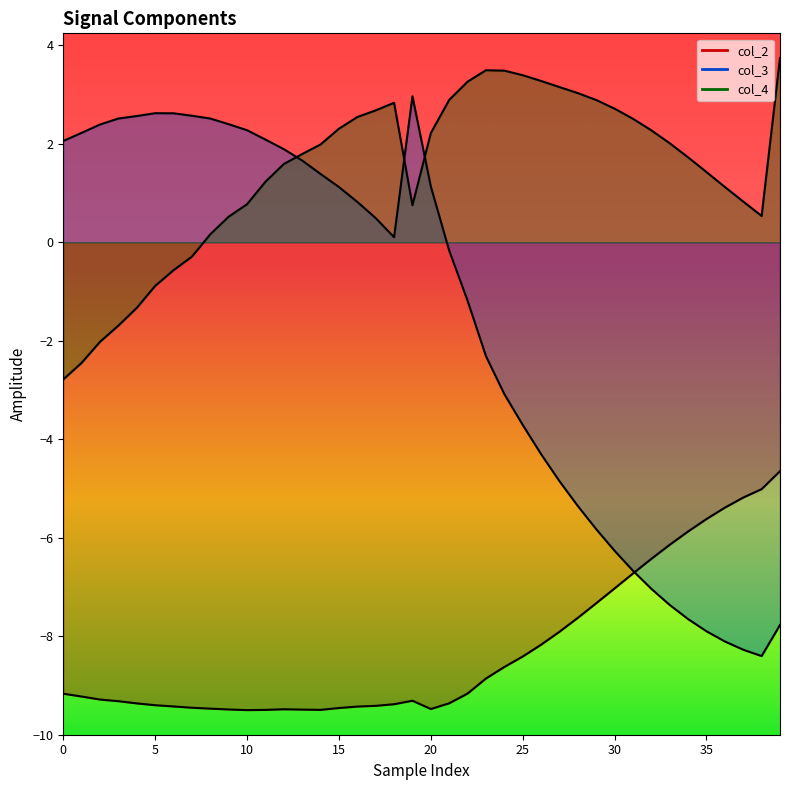

At how many categories does at least one series exceed -7?

40